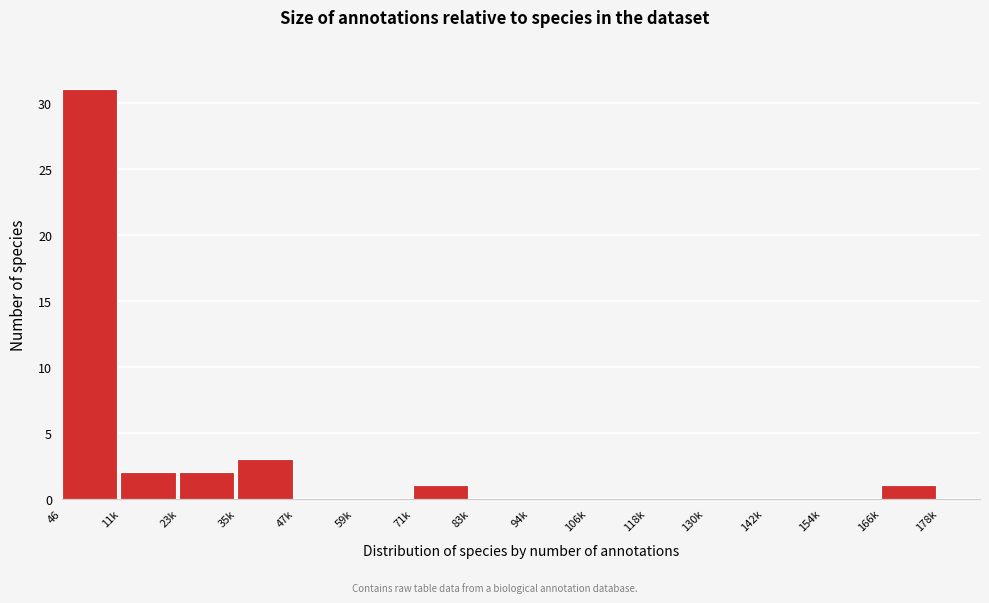

Reading right to left, what are all the values shown in this chart?

166k=1	154k=0	142k=0	130k=0	118k=0	106k=0	94k=0	83k=0	71k=1	59k=0	47k=0	35k=3	23k=2	11k=2	46=31